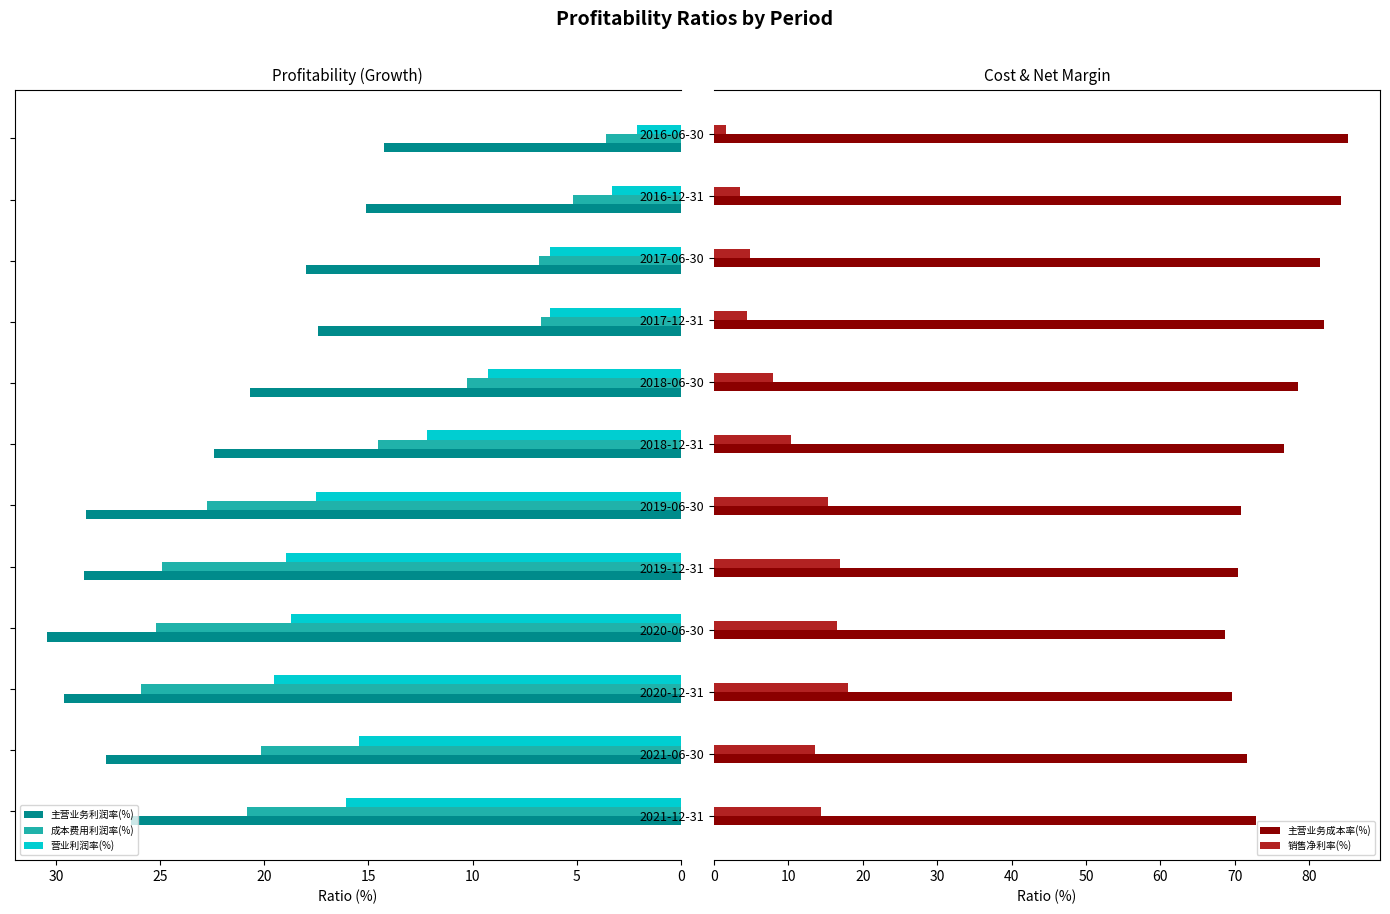

What are all the series names shown in the legend?

主营业务利润率(%), 成本费用利润率(%), 营业利润率(%), 主营业务成本率(%), 销售净利率(%)